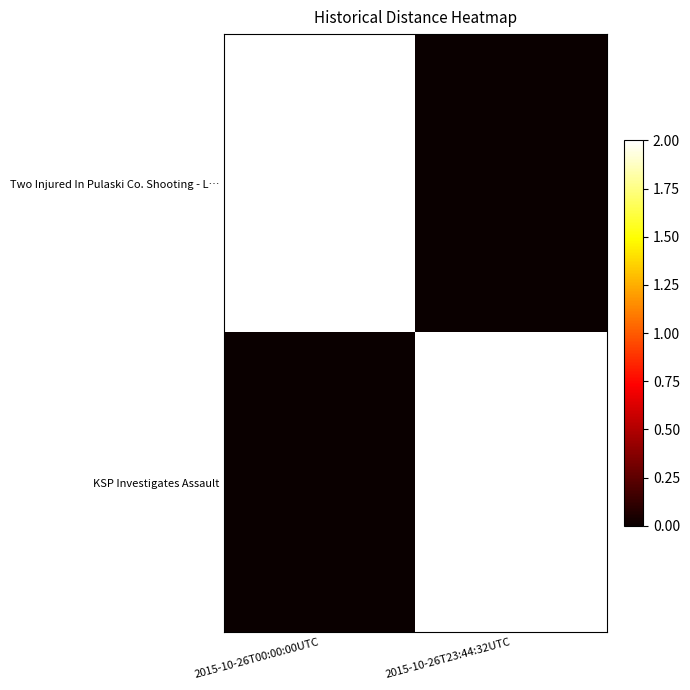

Which series has the largest total across all categories?

Two Injured In Pulaski Co. Shooting - L…